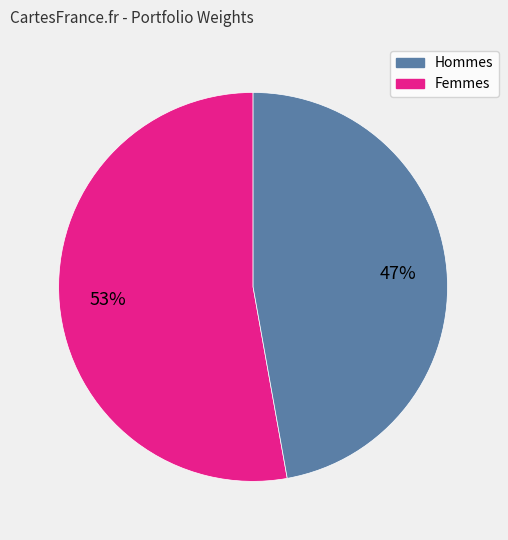

To the nearest percent, what is the average slice percentage?

50%